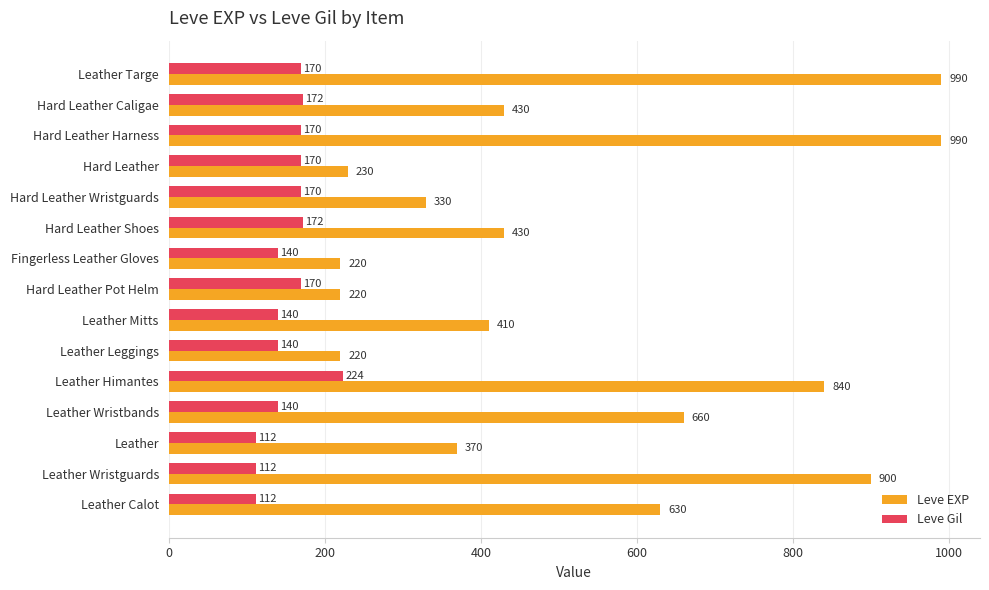

Is it true that Leve EXP equals 430 at Hard Leather Caligae?

True